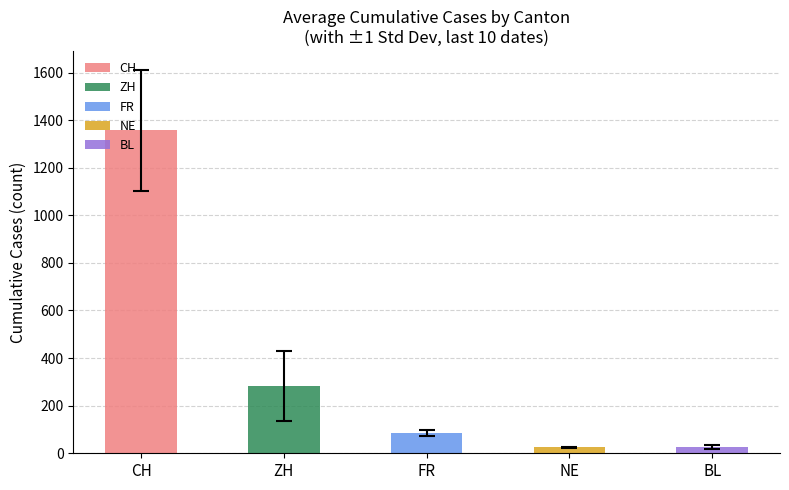

Which series has the largest total across all categories?

CH